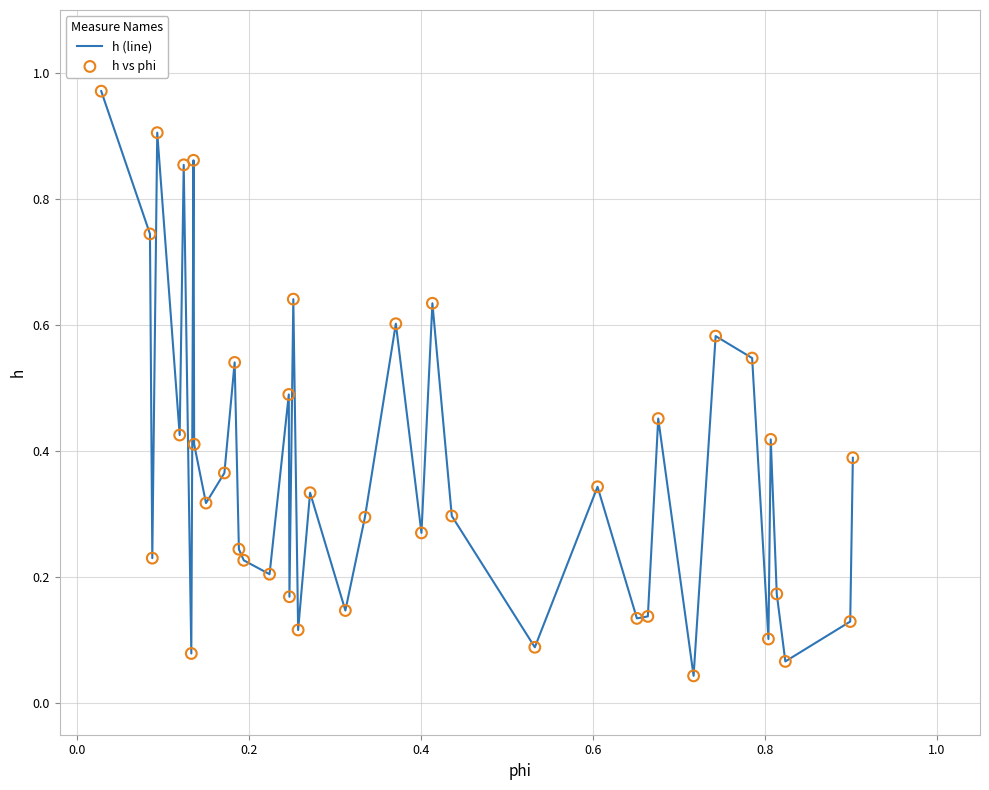

Is this an area chart (filled region under the line)?

No